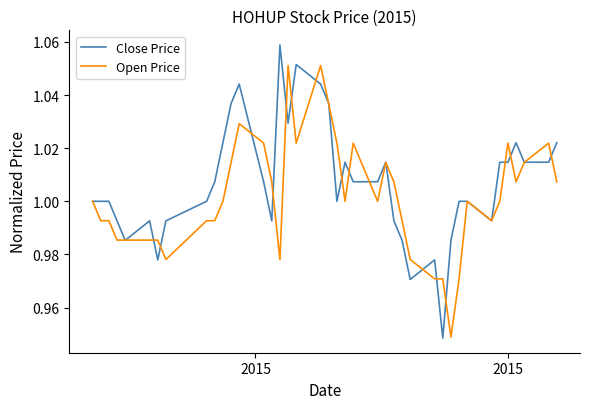

Which series has the largest total across all categories?

Close Price